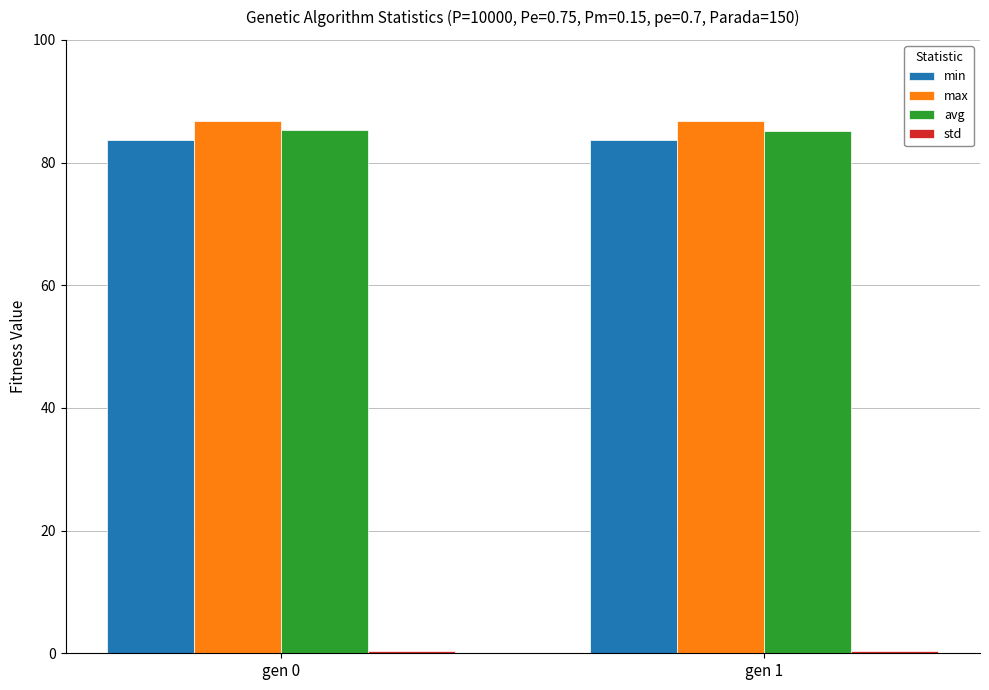

What is the sum of all min values?

167.2